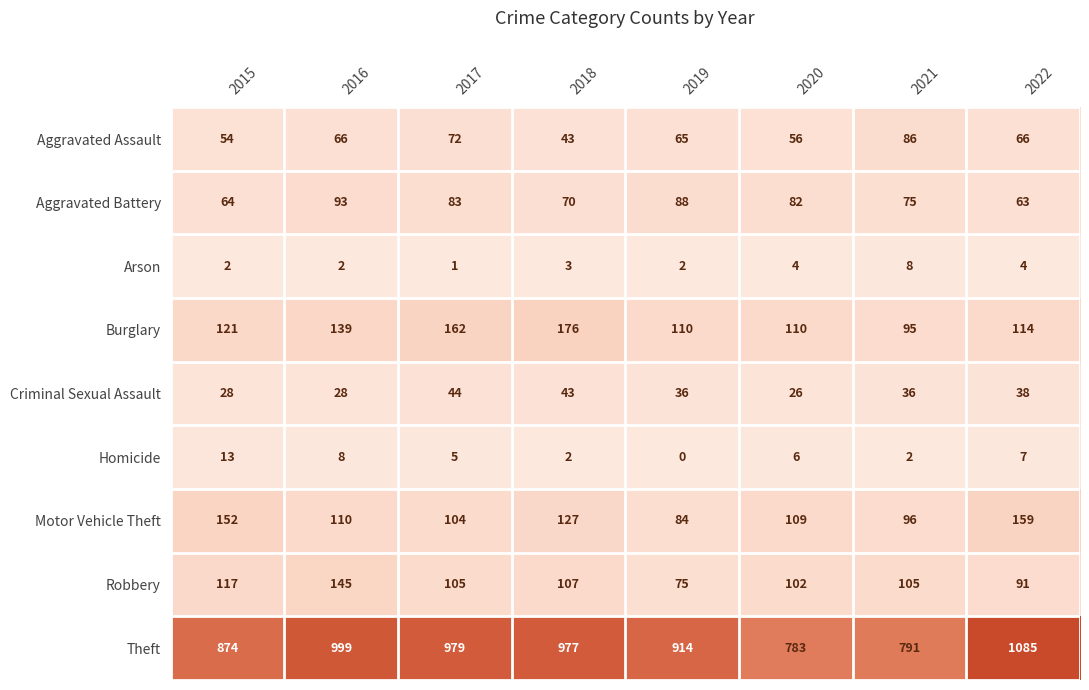

What is the average value of the Burglary series?

128